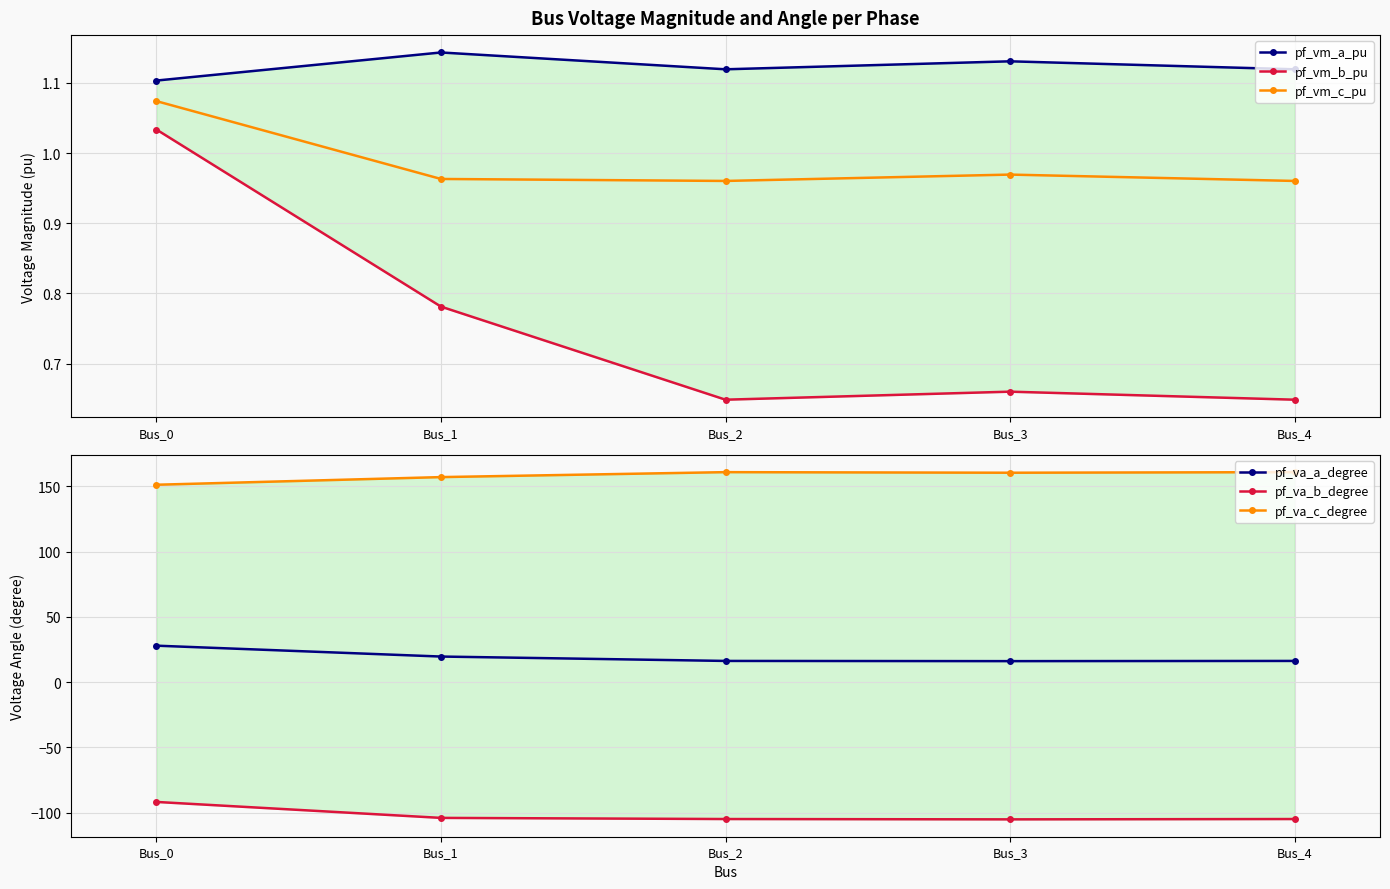

Rank the categories by pf_vm_a_pu value from lowest to highest.

Bus_0, Bus_4, Bus_2, Bus_3, Bus_1